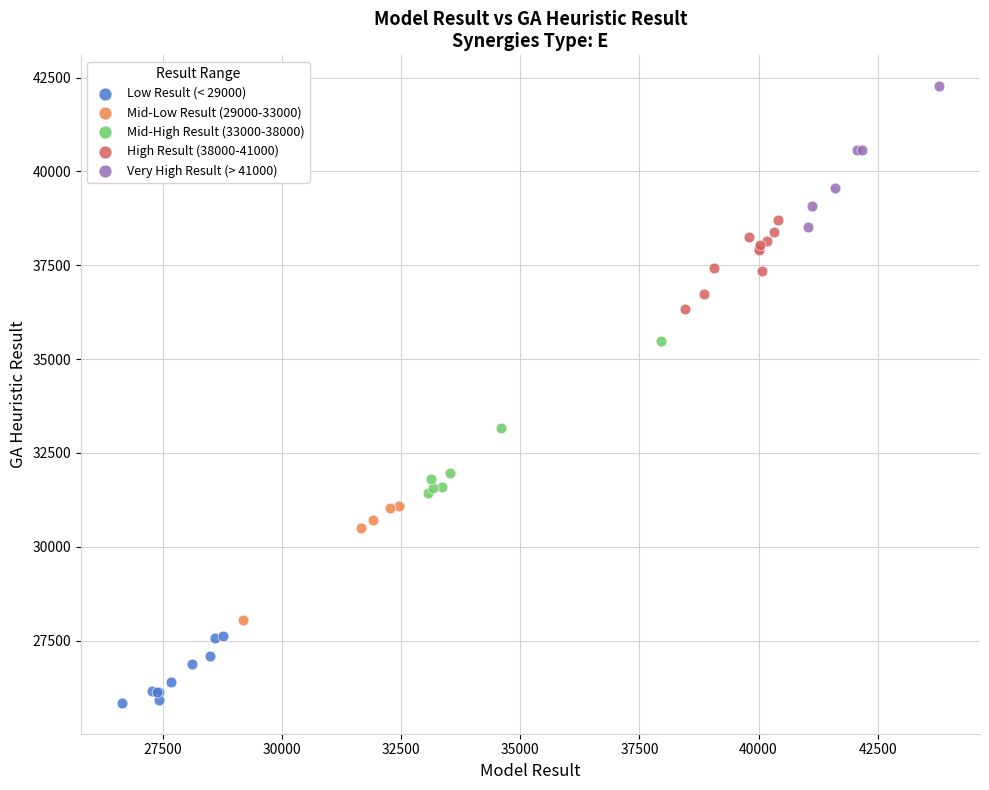

Which series contains the lowest Y value?

Low Result (< 29000)